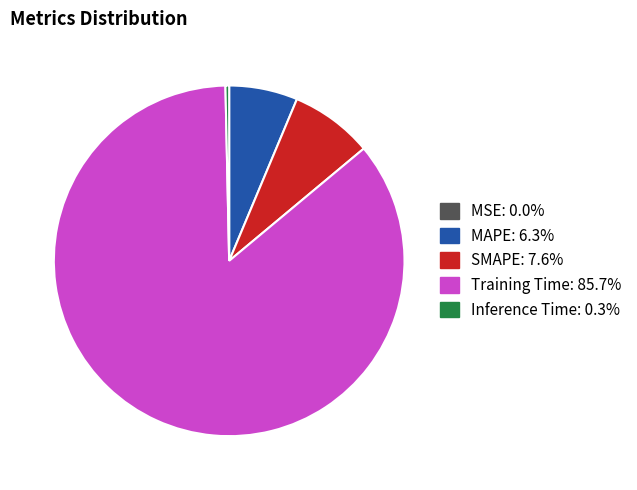

Which category has the biggest portion of the pie?

Training Time